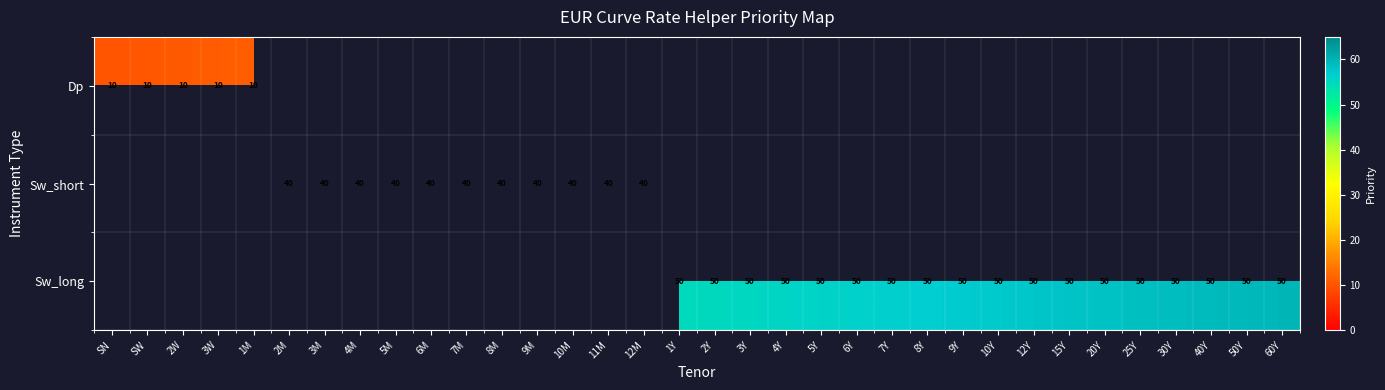

Is it true that Sw_long equals 80 at 10Y?

False